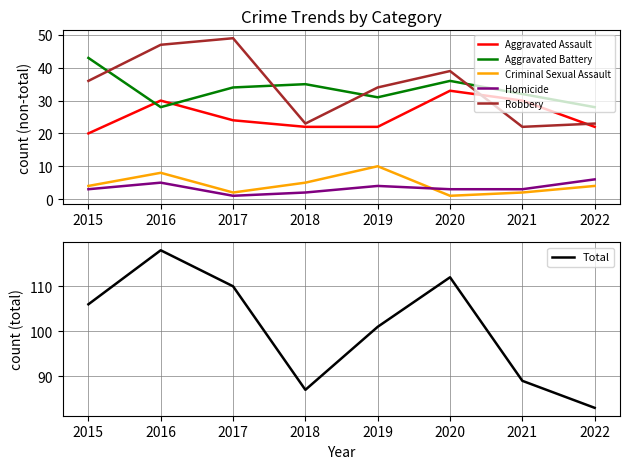

Does the chart display data point markers on the line(s)?

No